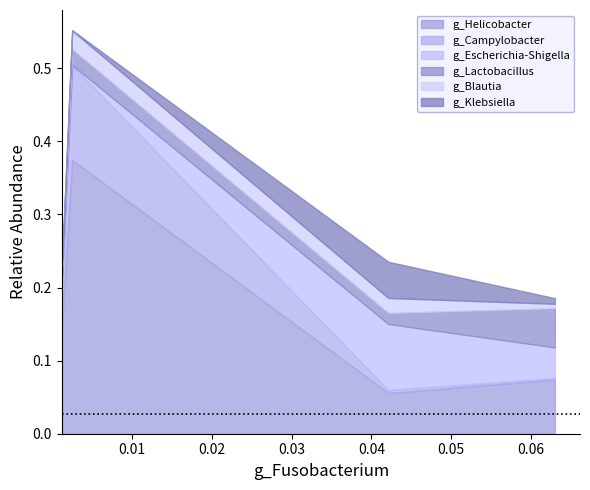

What is the difference between the maximum and minimum values in the g_Escherichia-Shigella series?

0.1